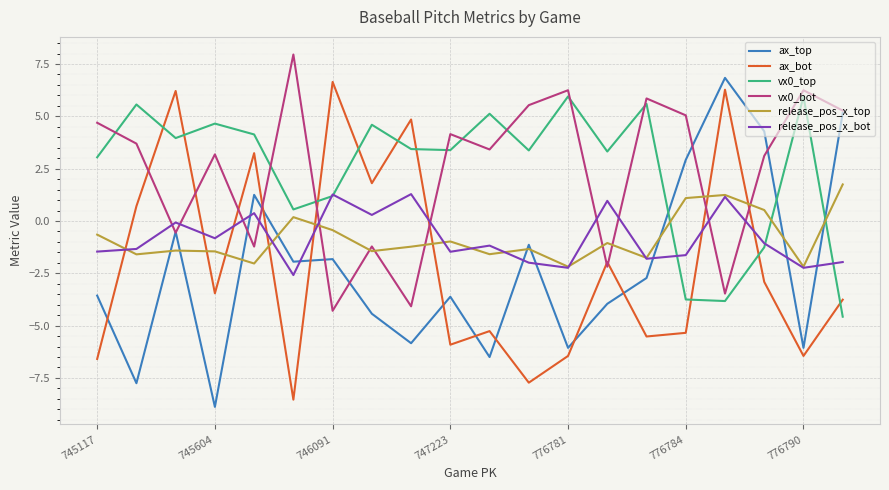

Does the chart display data point markers on the line(s)?

No